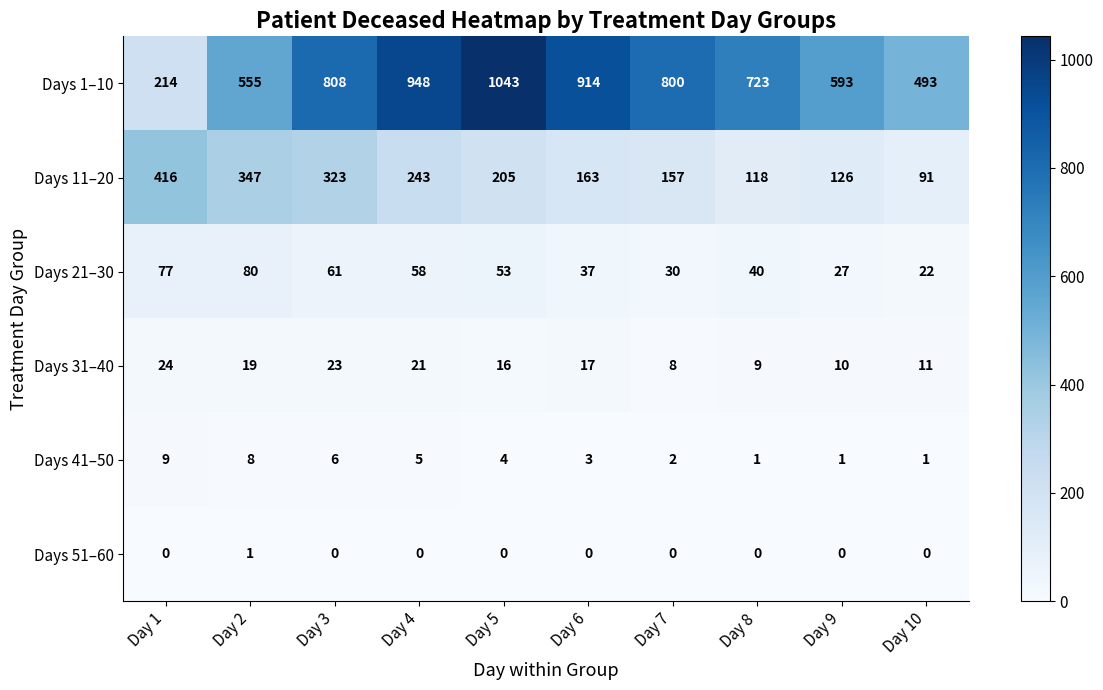

What is the difference between the Days 21–30 values at Day 8 and Day 1?

37